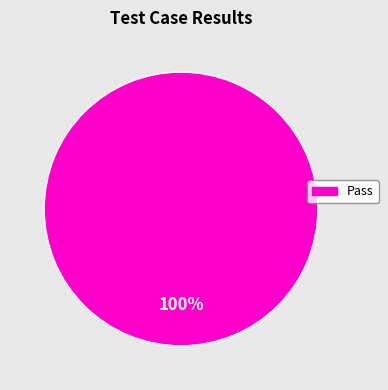

Is there a majority slice in this chart?

Yes